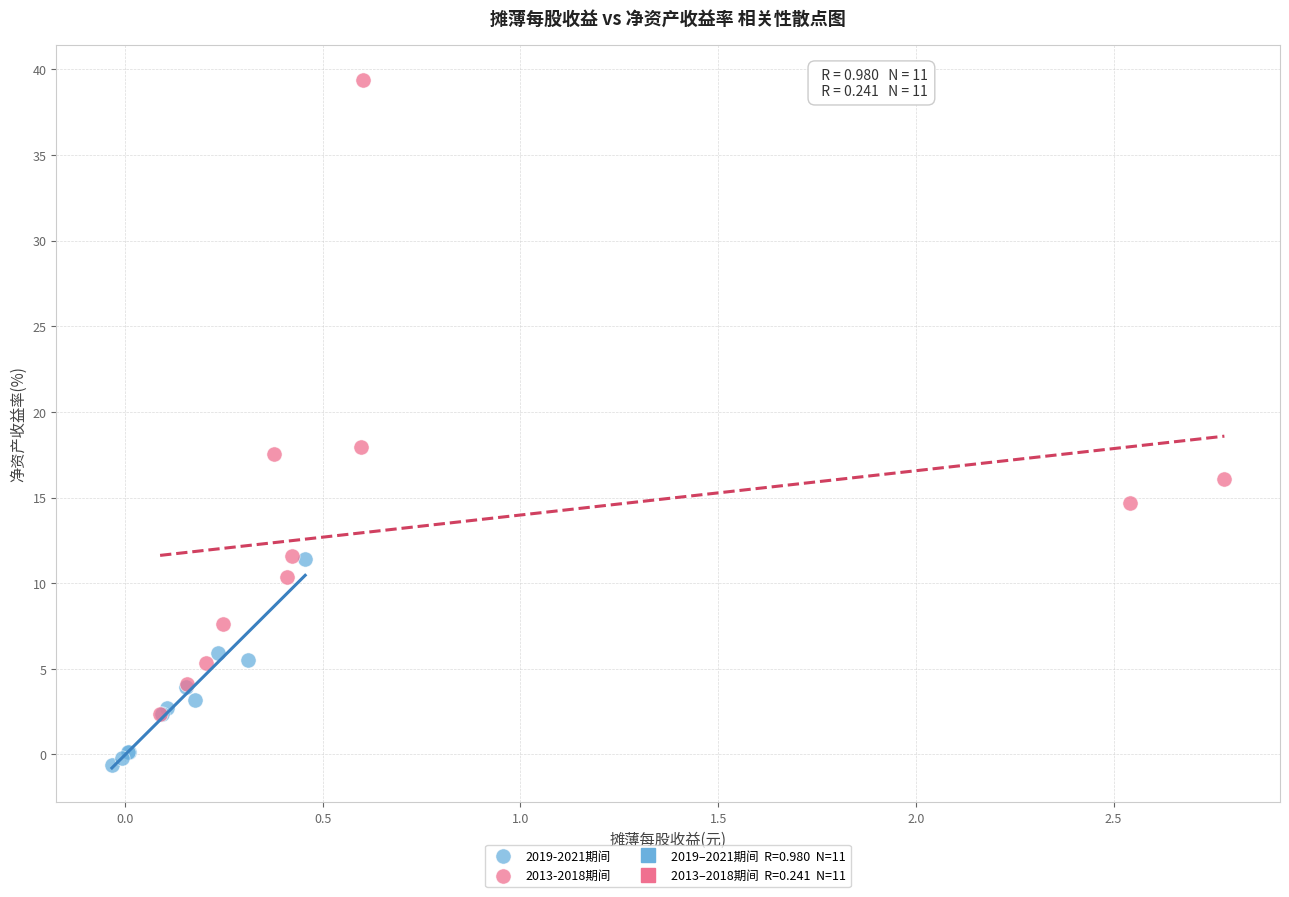

Which series has the largest Y range (max minus min)?

2013-2018期间